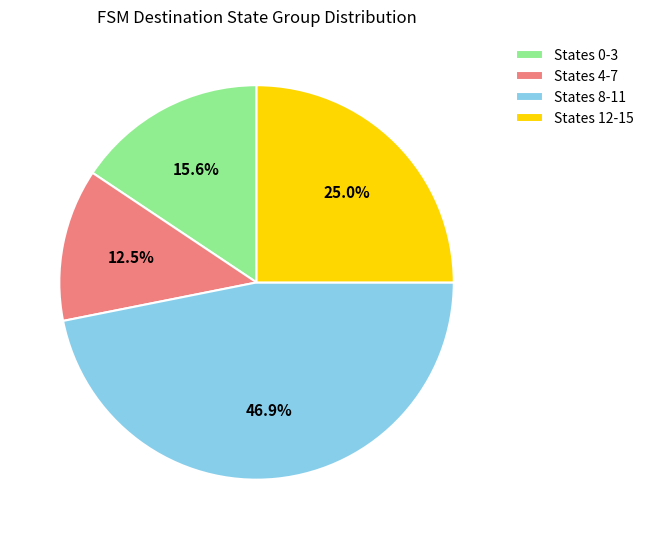

Rank the categories by value from highest to lowest.

States 8-11, States 12-15, States 0-3, States 4-7